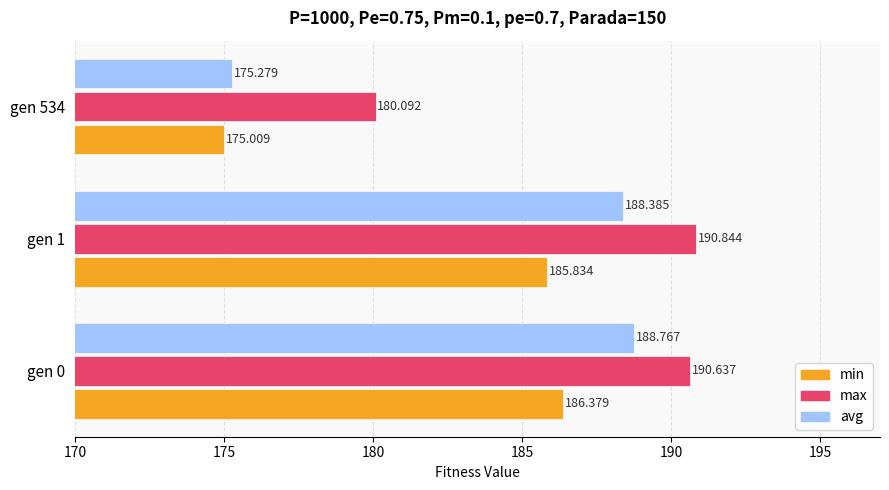

Rank the series by their maximum value, from highest to lowest.

max, avg, min